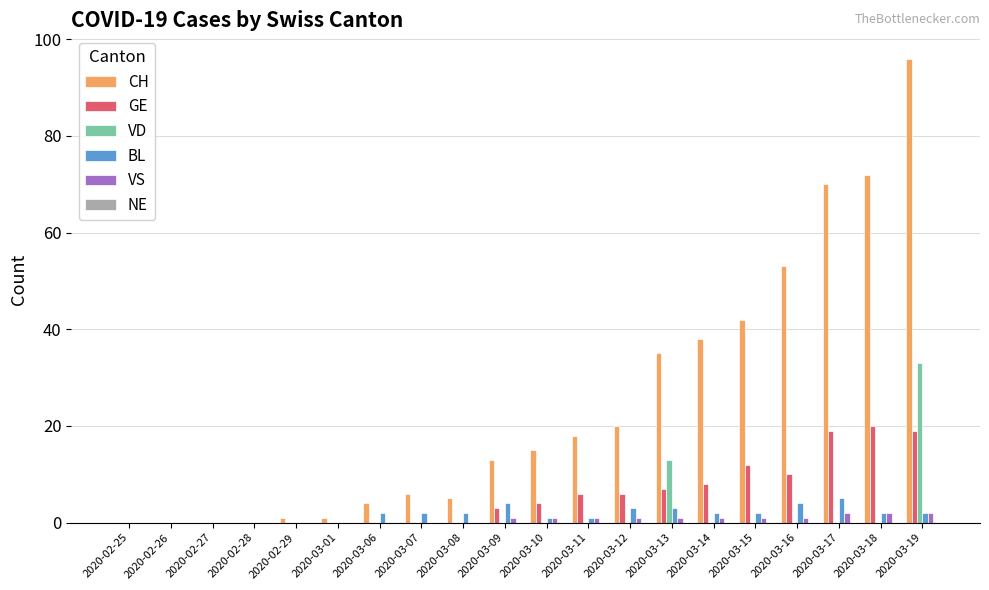

Is it true that VD equals 0 at 2020-03-01?

True